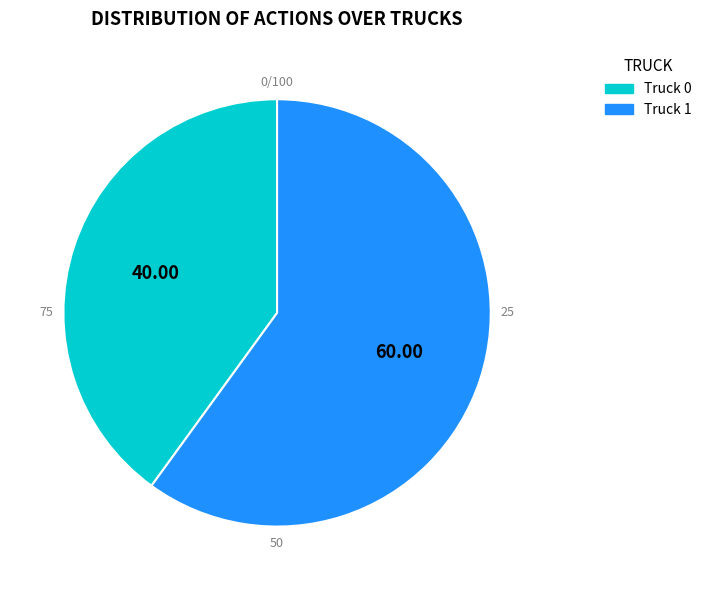

To the nearest percent, what is the combined percentage of Truck 1 and Truck 0?

100%